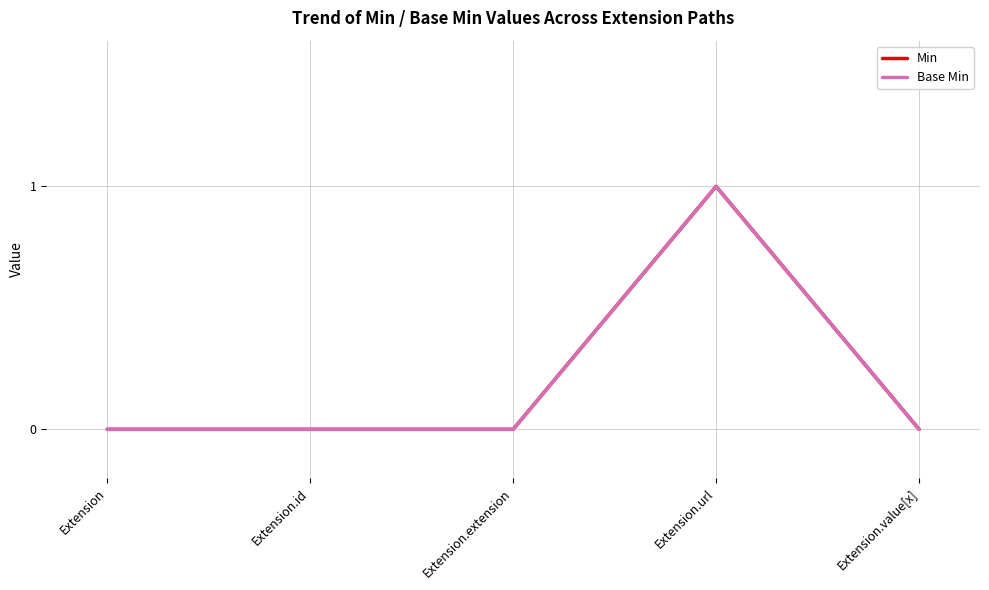

At which category is the sum across all series the highest?

Extension.url